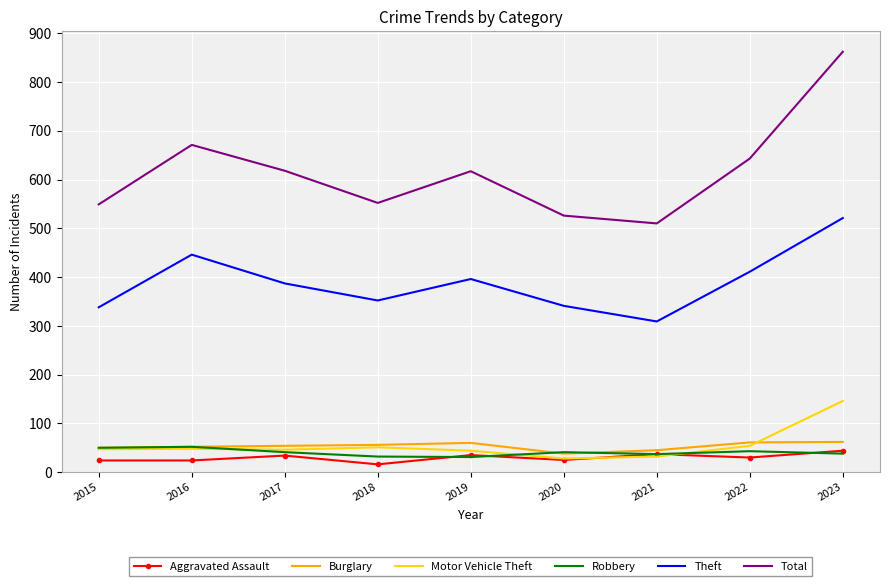

True or false: Theft has a value of 930 at 2023.

False